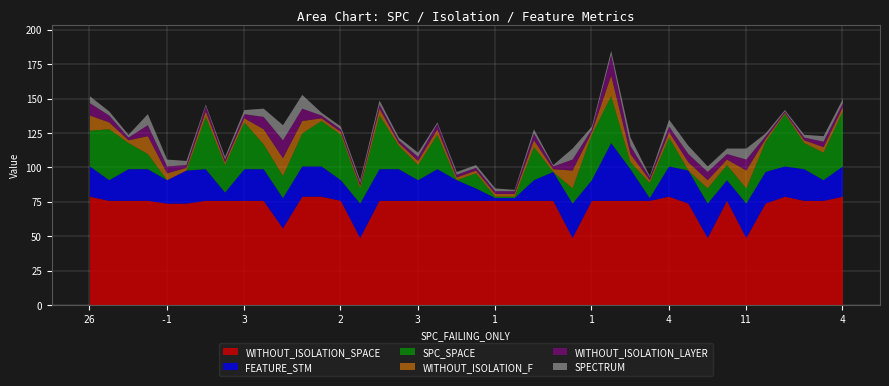

How many values in the FEATURE_STM series are below 22?

15